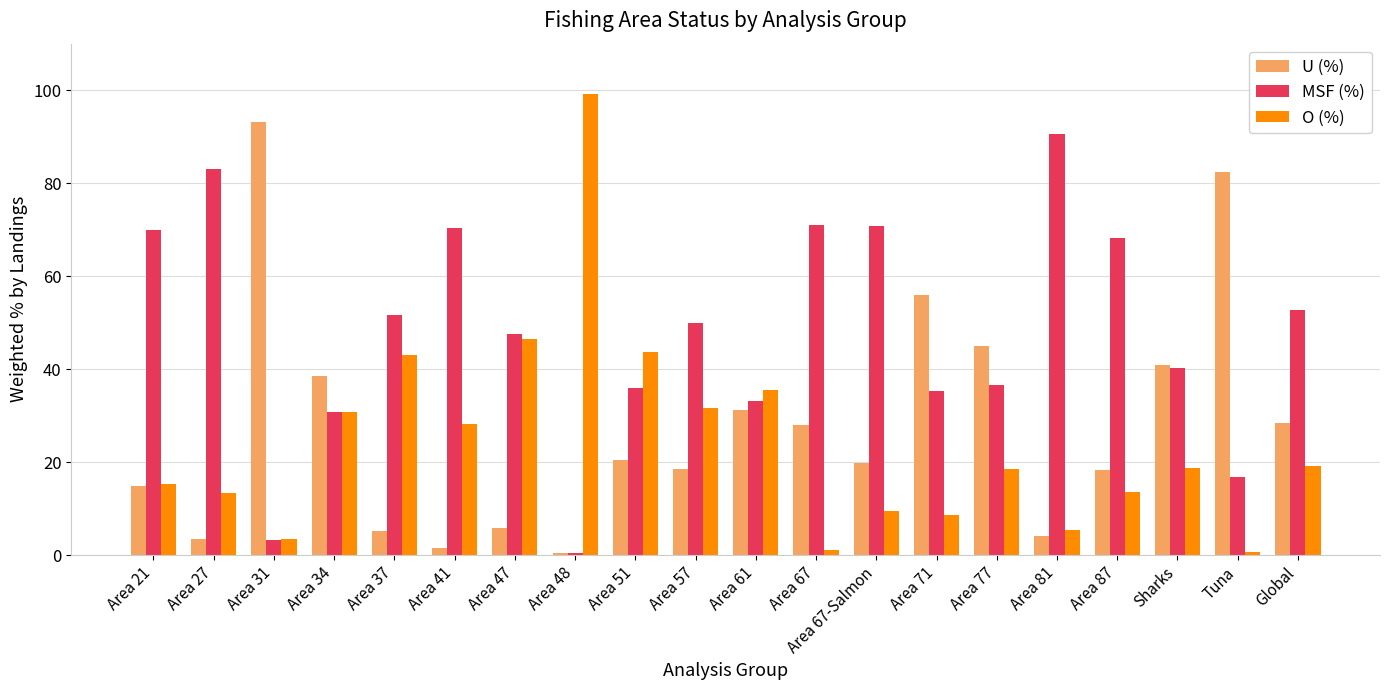

What is the difference between the O (%) values at Area 67-Salmon and Area 71?

0.7